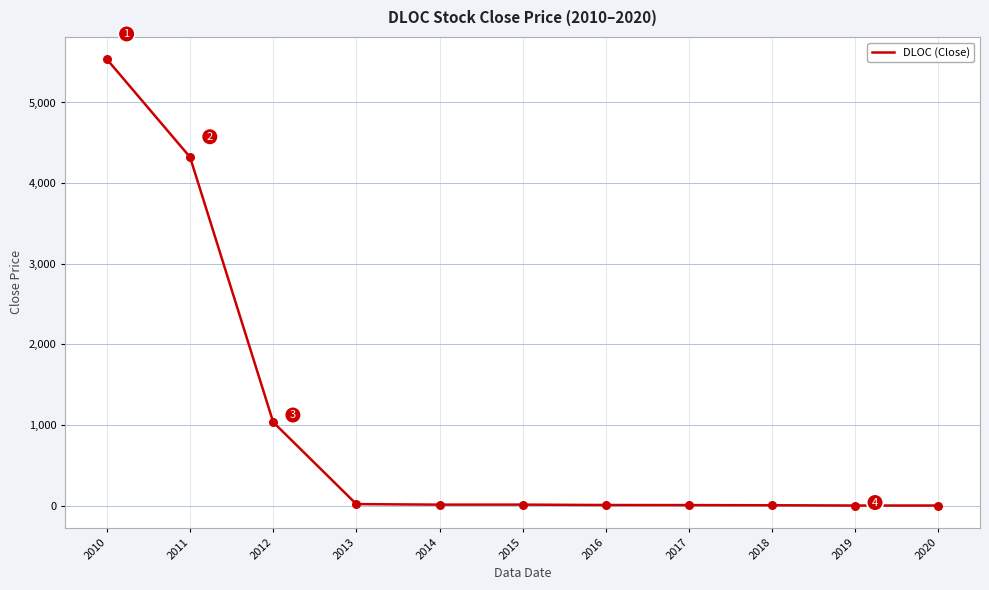

Between 2013 and 2012, which is larger?

2012